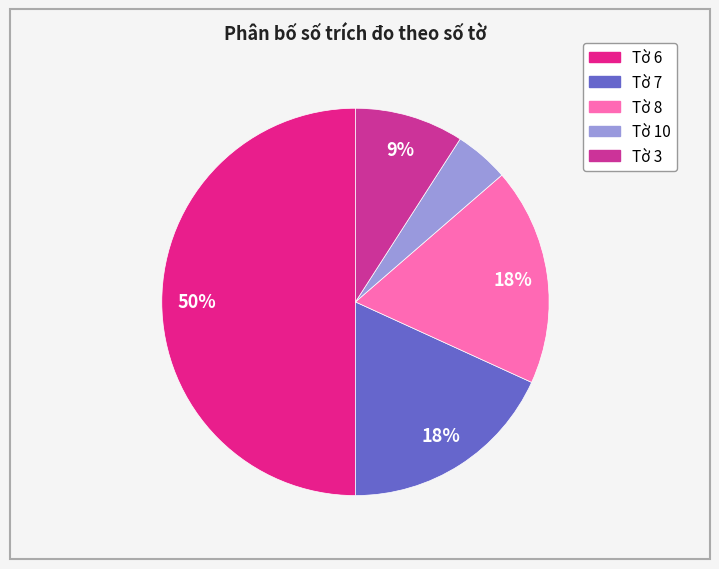

How many segments does this pie chart have?

5